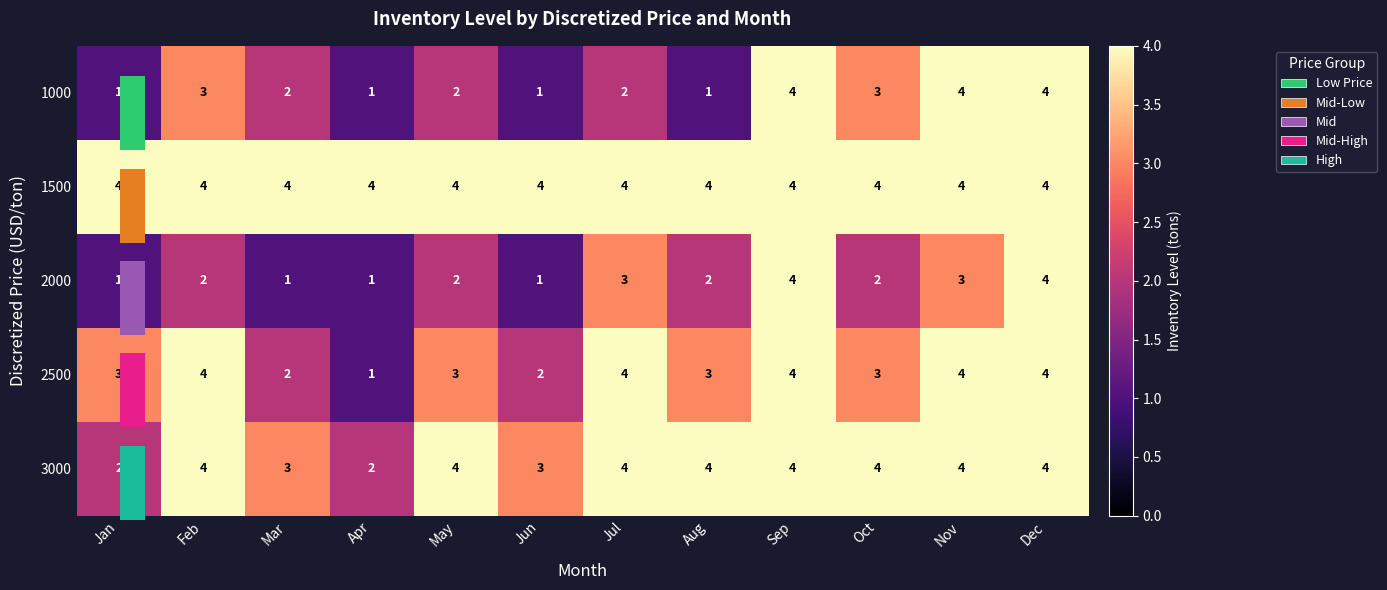

What is the sum of the 1000 values at Mar and Aug?

3